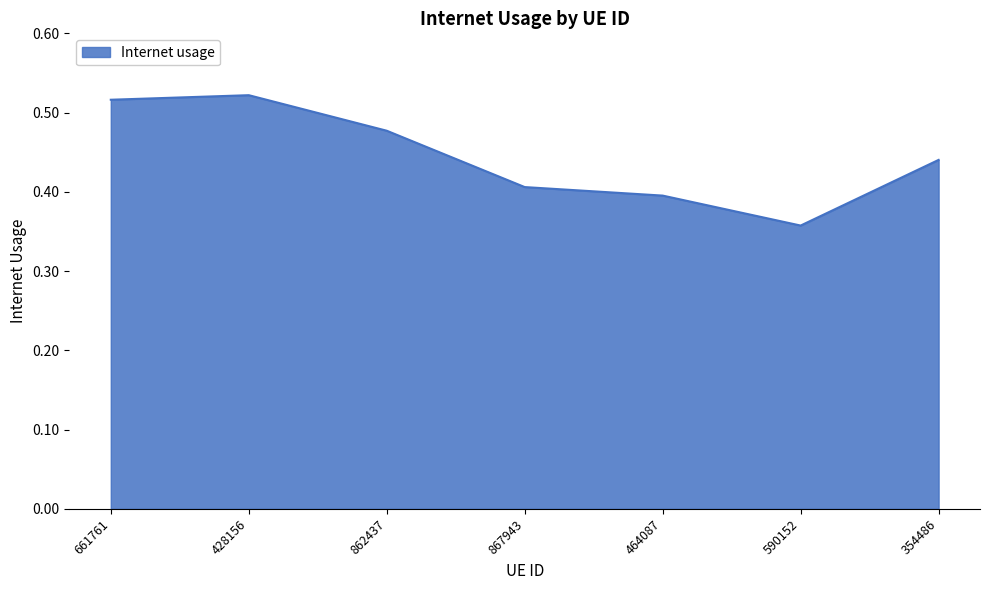

Which category has the lowest value across all series?

590152